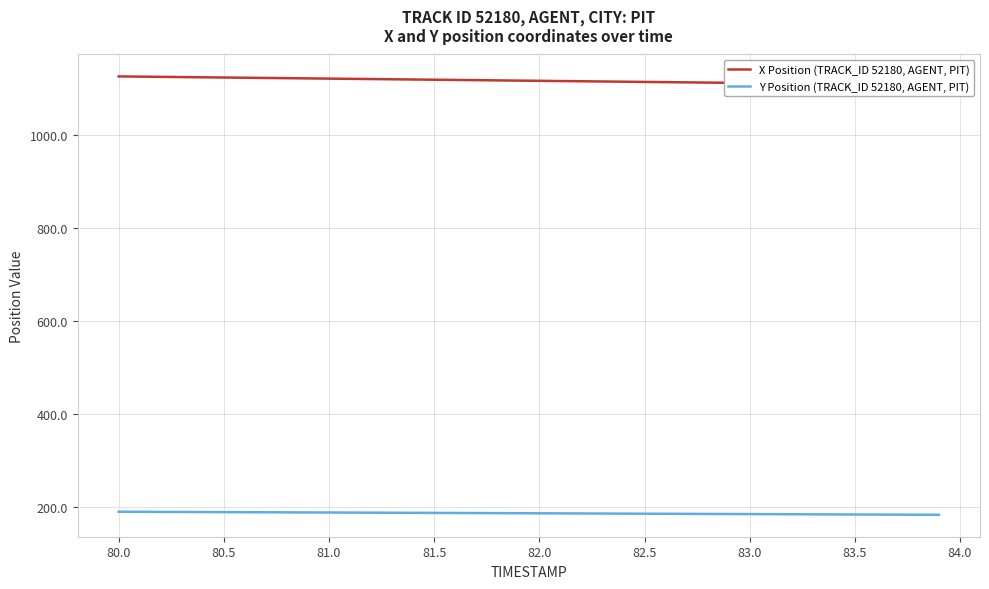

How many distinct data groups are displayed?

2